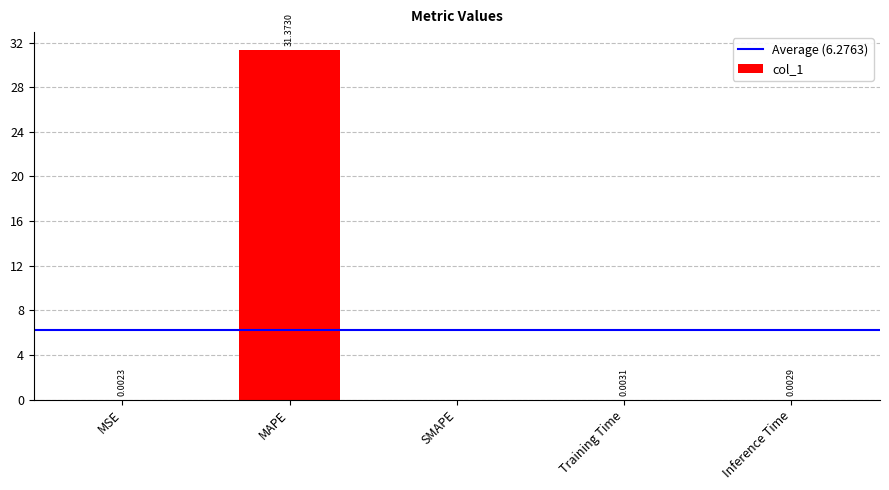

What is the difference between the values at SMAPE and MAPE?

31.4